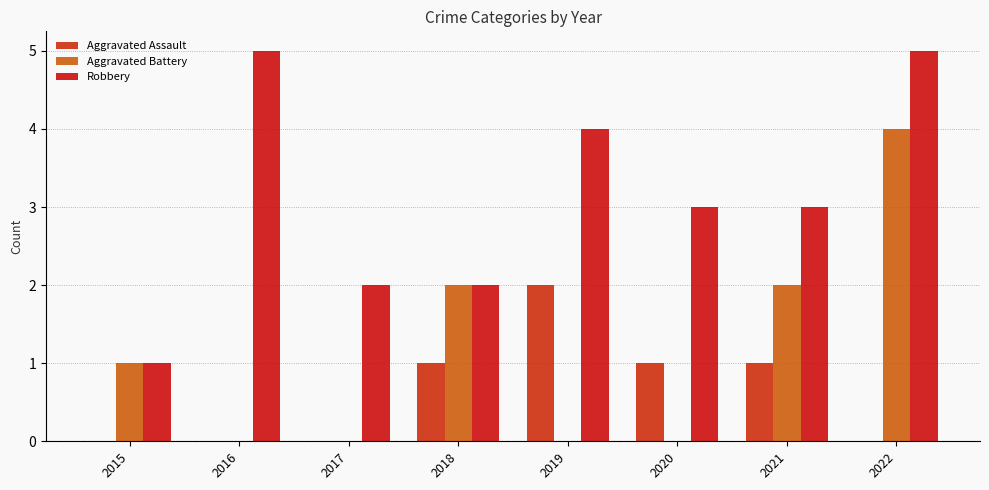

At 2021, list the series in order from largest to smallest.

Robbery, Aggravated Battery, Aggravated Assault